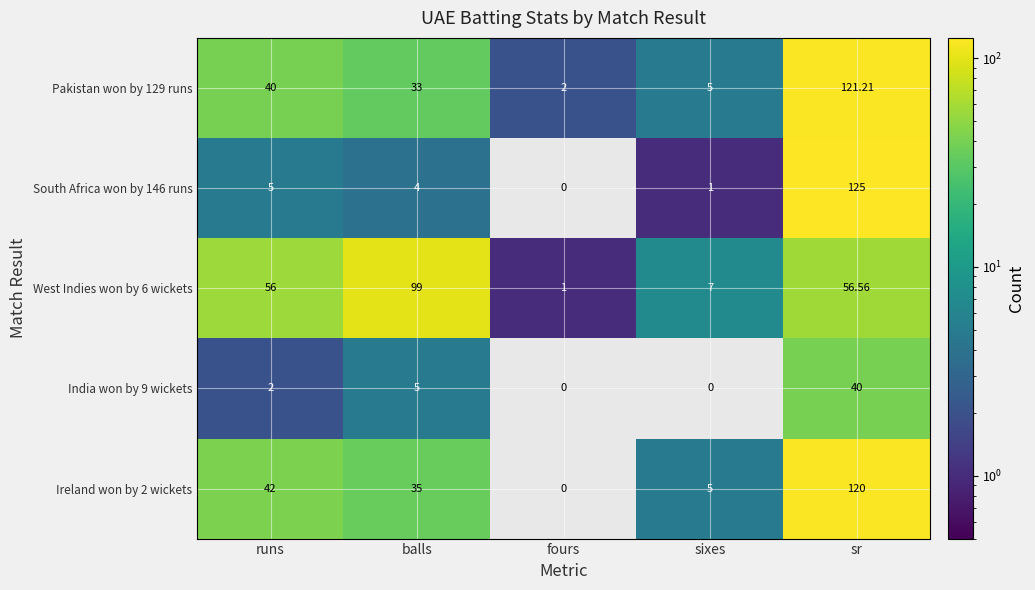

At which category is the sum across all series the highest?

sr